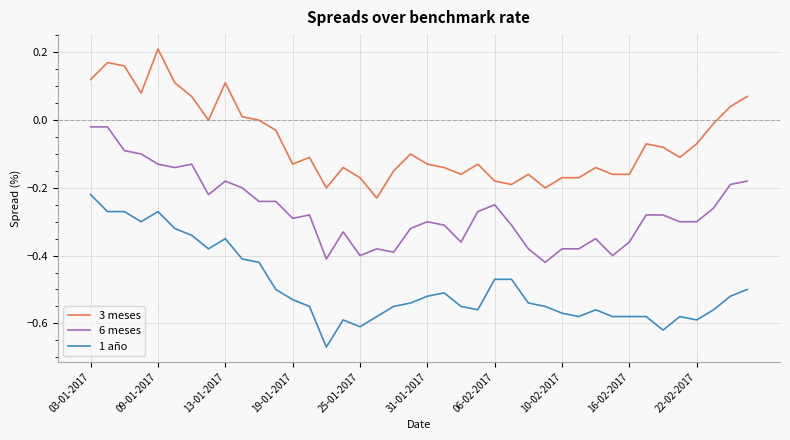

True or false: 6 meses and 1 año intersect in this chart.

False